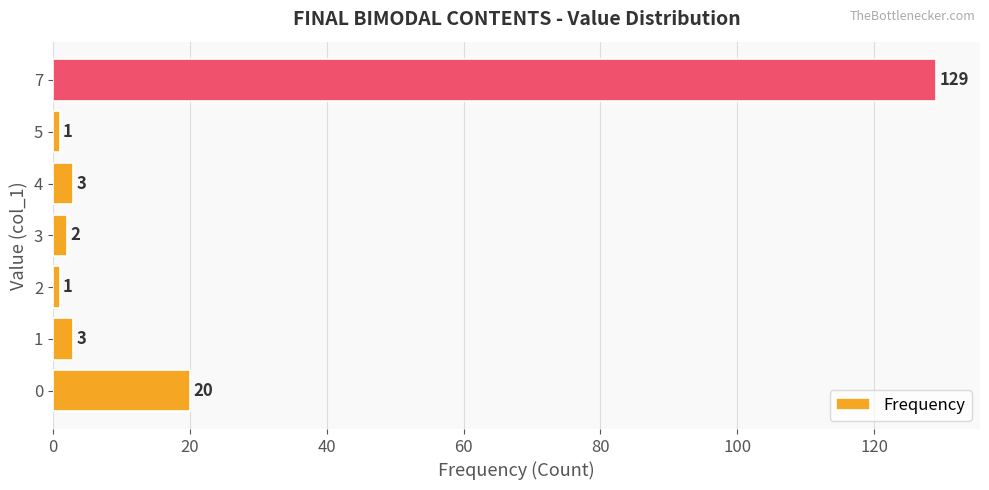

What is the change in value from 0 to 3?

-18